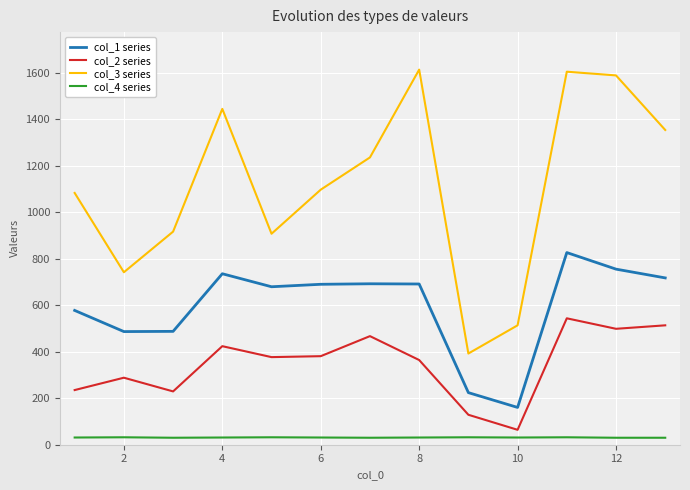

What is the difference between the maximum and minimum values in the col_4 series series?

2.0